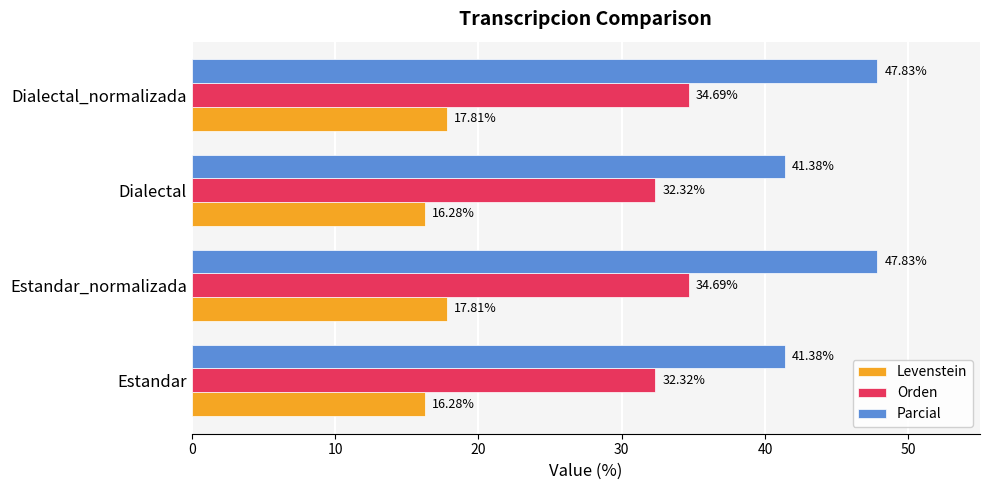

Count the Levenstein values in the range 16 to 17.

2